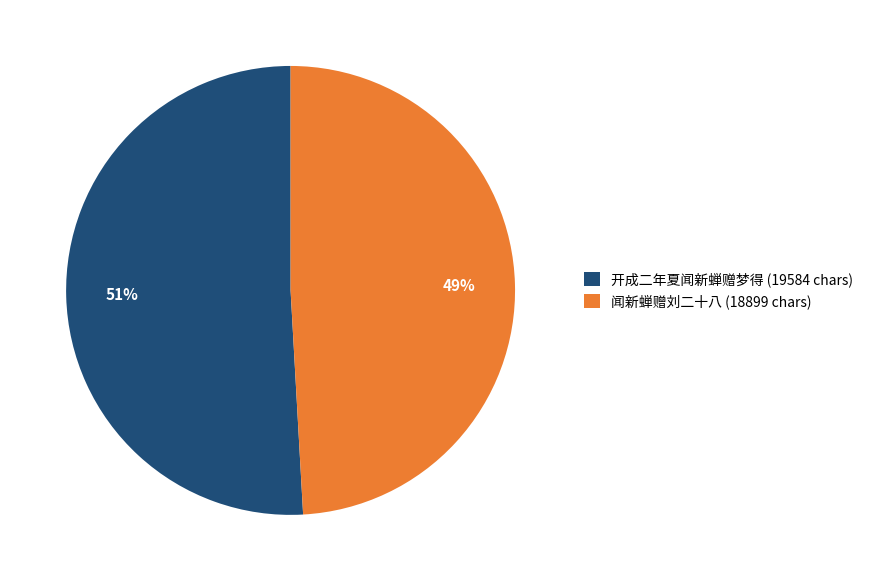

Combined, do 闻新蝉赠刘二十八 and 开成二年夏闻新蝉赠梦得 account for over 50%?

Yes